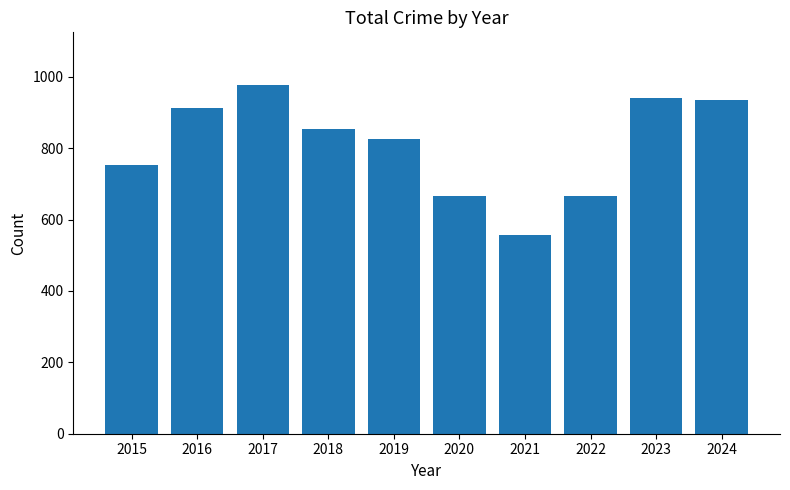

The value at 2022 is 667. True or false?

True